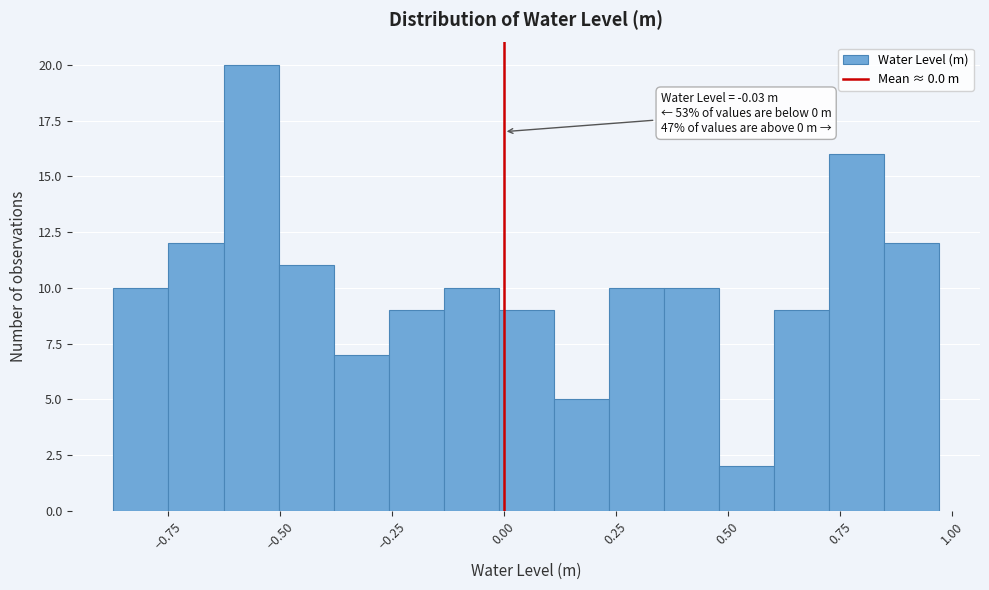

Read against the x-axis, roughly where is the centre of the tallest bar?

-0.55